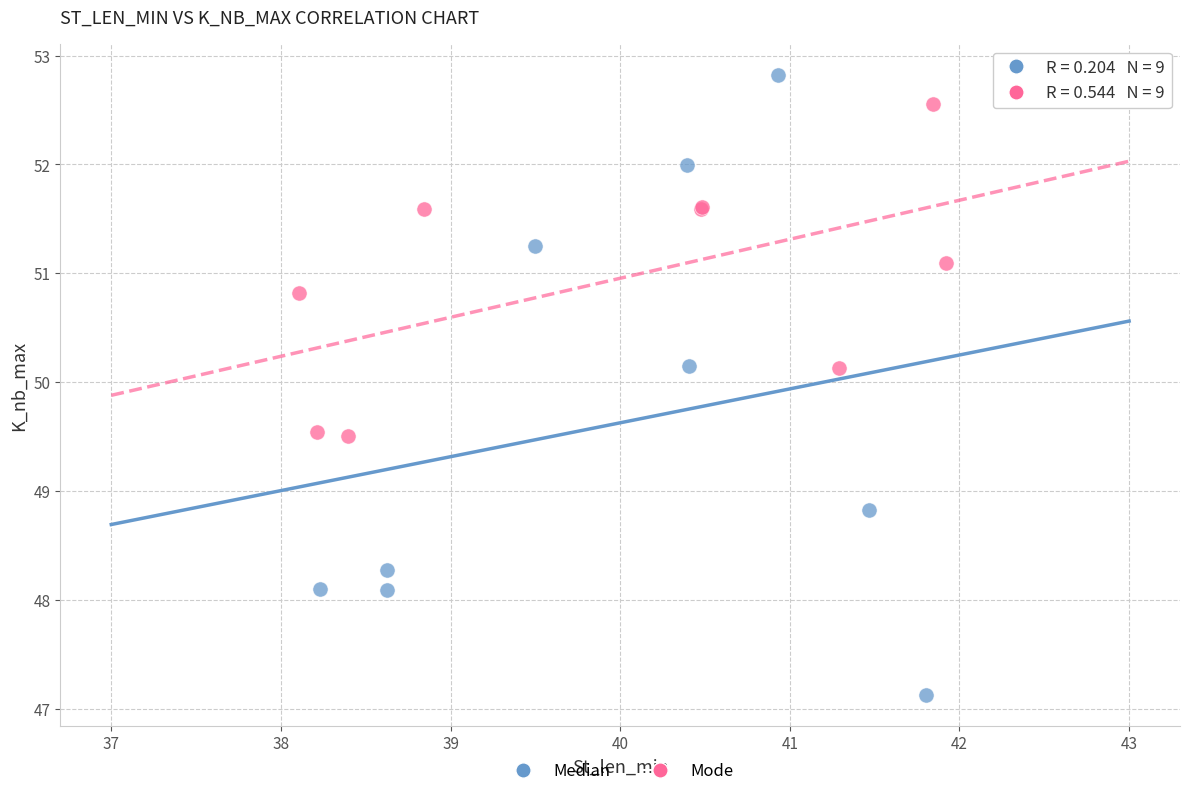

Which series has the widest spread of Y values?

Median